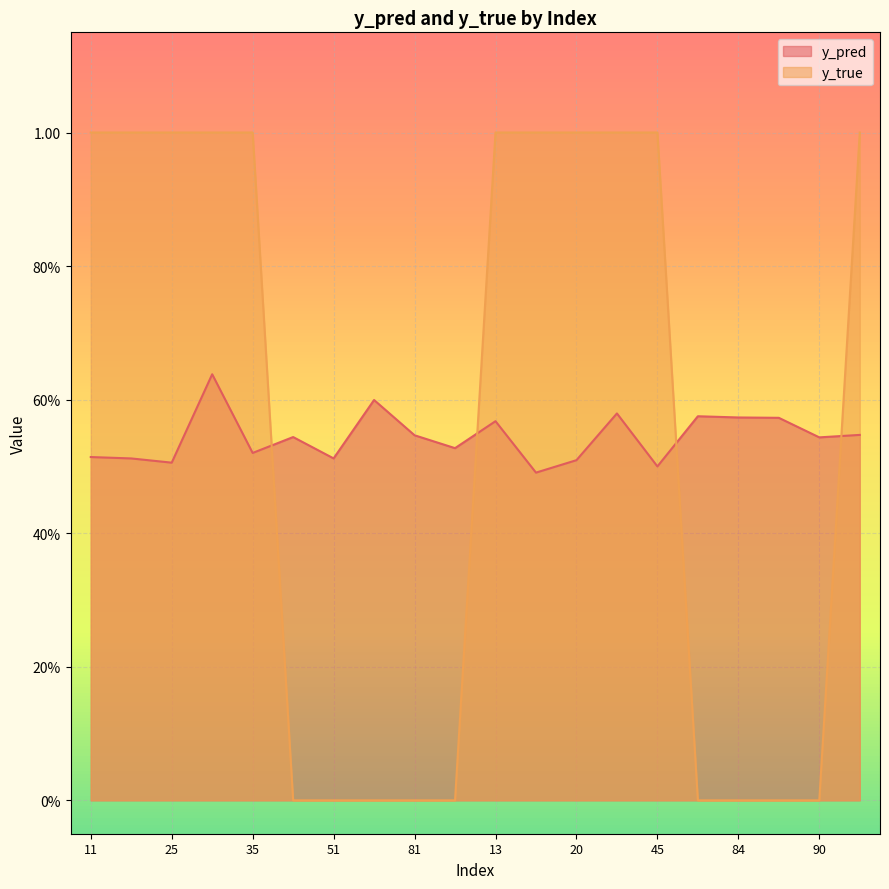

Reading left to right, transcribe all the data shown in this chart.

y_pred: 11=0.5	14=0.5	25=0.5	33=0.6	35=0.5	50=0.5	51=0.5	58=0.6	81=0.5	88=0.5	13=0.6	15=0.5	20=0.5	29=0.6	45=0.5	76=0.6	84=0.6	85=0.6	90=0.5	0=0.5
y_true: 11=1.0	14=1.0	25=1.0	33=1.0	35=1.0	50=0.0	51=0.0	58=0.0	81=0.0	88=0.0	13=1.0	15=1.0	20=1.0	29=1.0	45=1.0	76=0.0	84=0.0	85=0.0	90=0.0	0=1.0